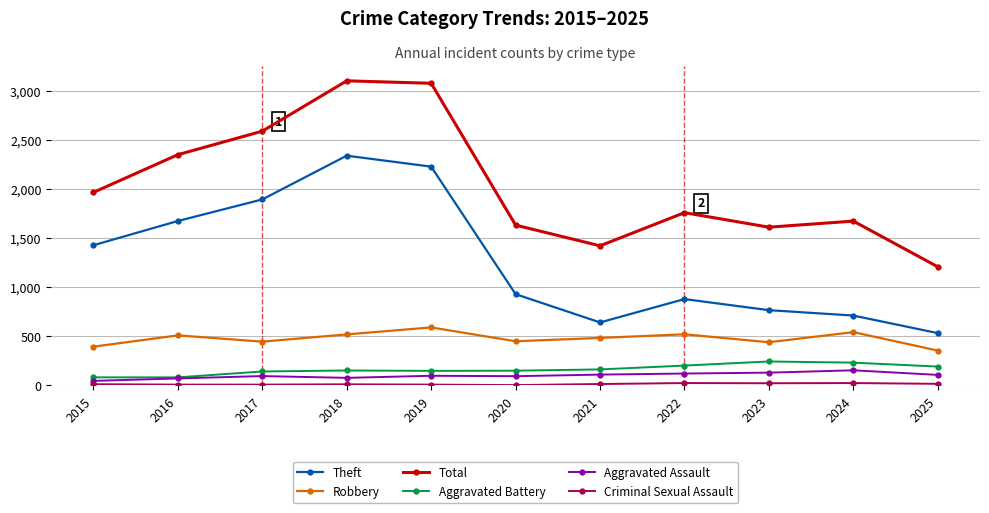

What is the difference between the maximum and minimum values in the Robbery series?

236